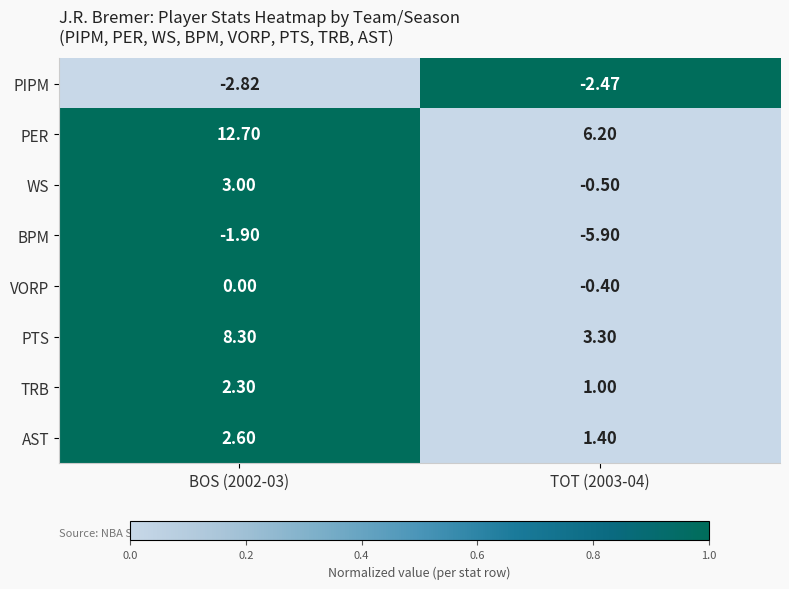

Is the value of VORP at BOS (2002-03) greater than the value of PER at BOS (2002-03)?

No